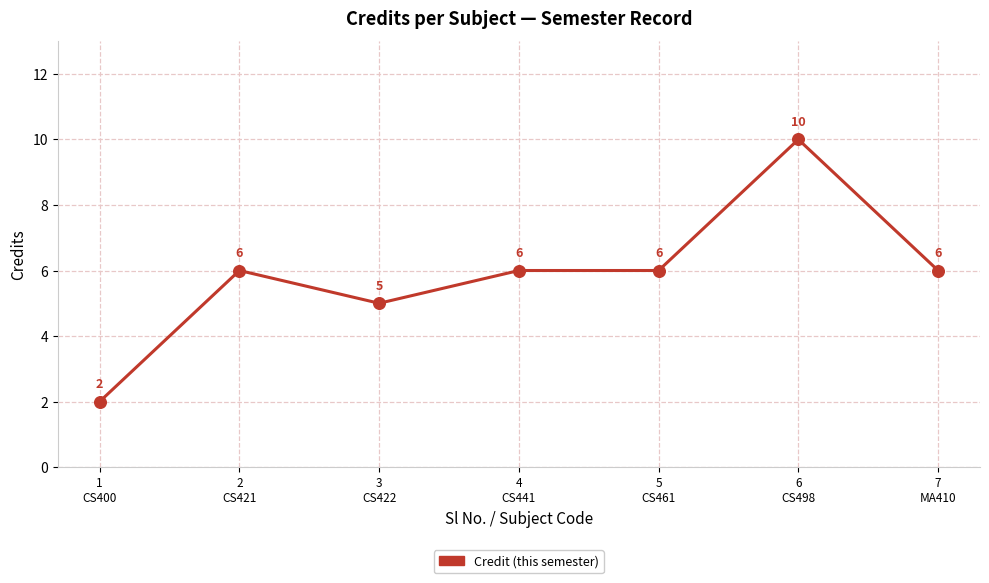

Approximately how many times larger is the value at 3
CS422 compared to 7
MA410?

0.8